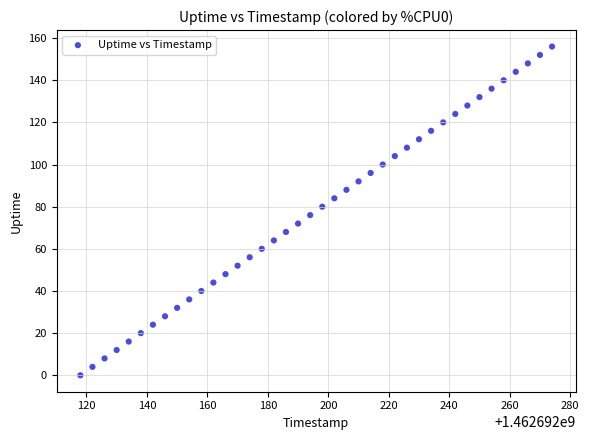

What is the range of Y values (max minus min)?

156